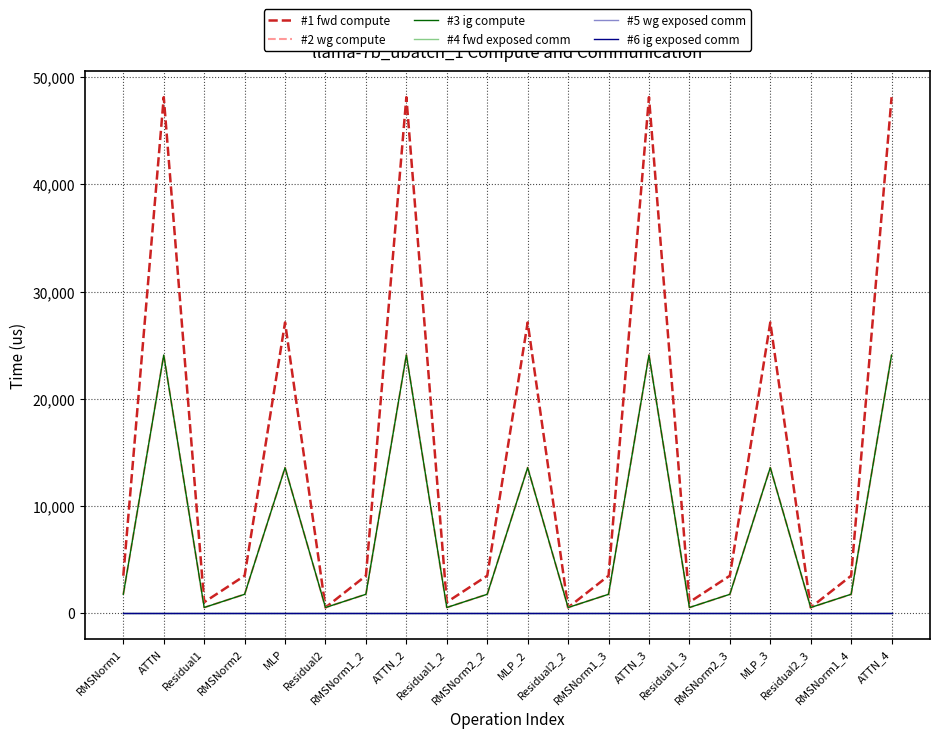

Does the chart display data point markers on the line(s)?

No